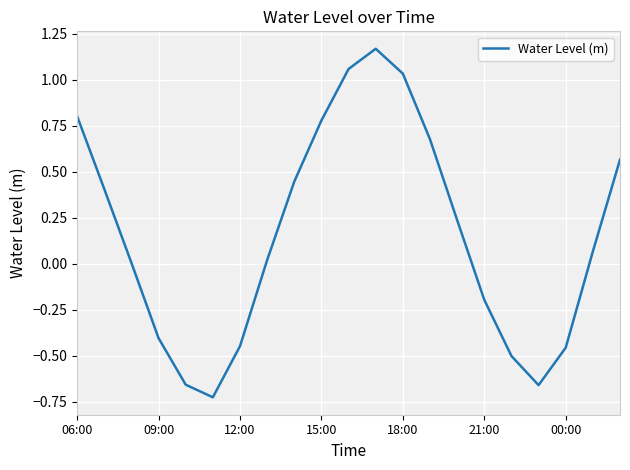

What is the difference between the maximum and minimum values?

1.9